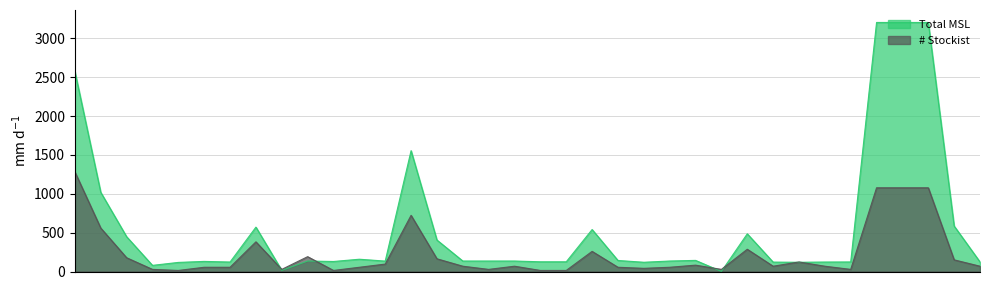

What is the value of the # Stockist point at the 26th from the left?

27.3